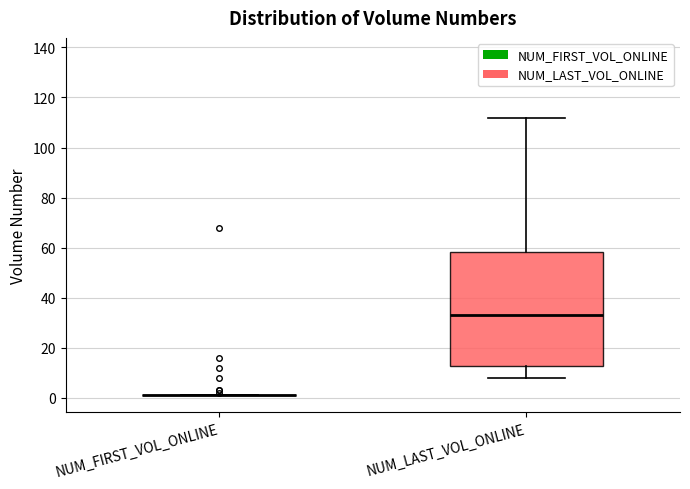

Reading left to right, read every box against the y-axis: the position of its median line, the range the box covers, and the ends of its whiskers. The values are not printed on the chart, so give them approximately, as read against the axis.

NUM_FIRST_VOL_ONLINE: box collapsed to a line at 2, whiskers 2 to 2
NUM_LAST_VOL_ONLINE: median 34, box 12 to 58, whiskers 8 to 112